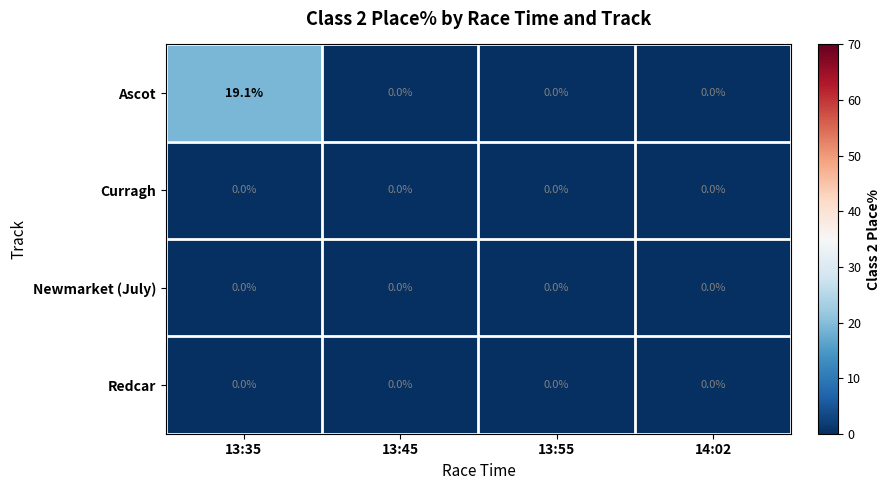

Which category has the highest value in the Ascot series?

13:35